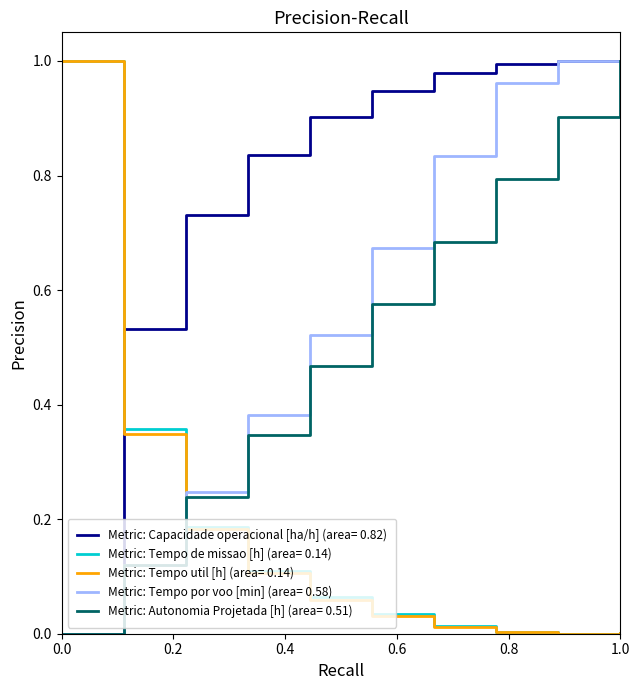

Which series ends up on top after the final intersection of Metric: Tempo util [h] (area= 0.14) and Metric: Autonomia Projetada [h] (area= 0.51)?

Metric: Autonomia Projetada [h] (area= 0.51)